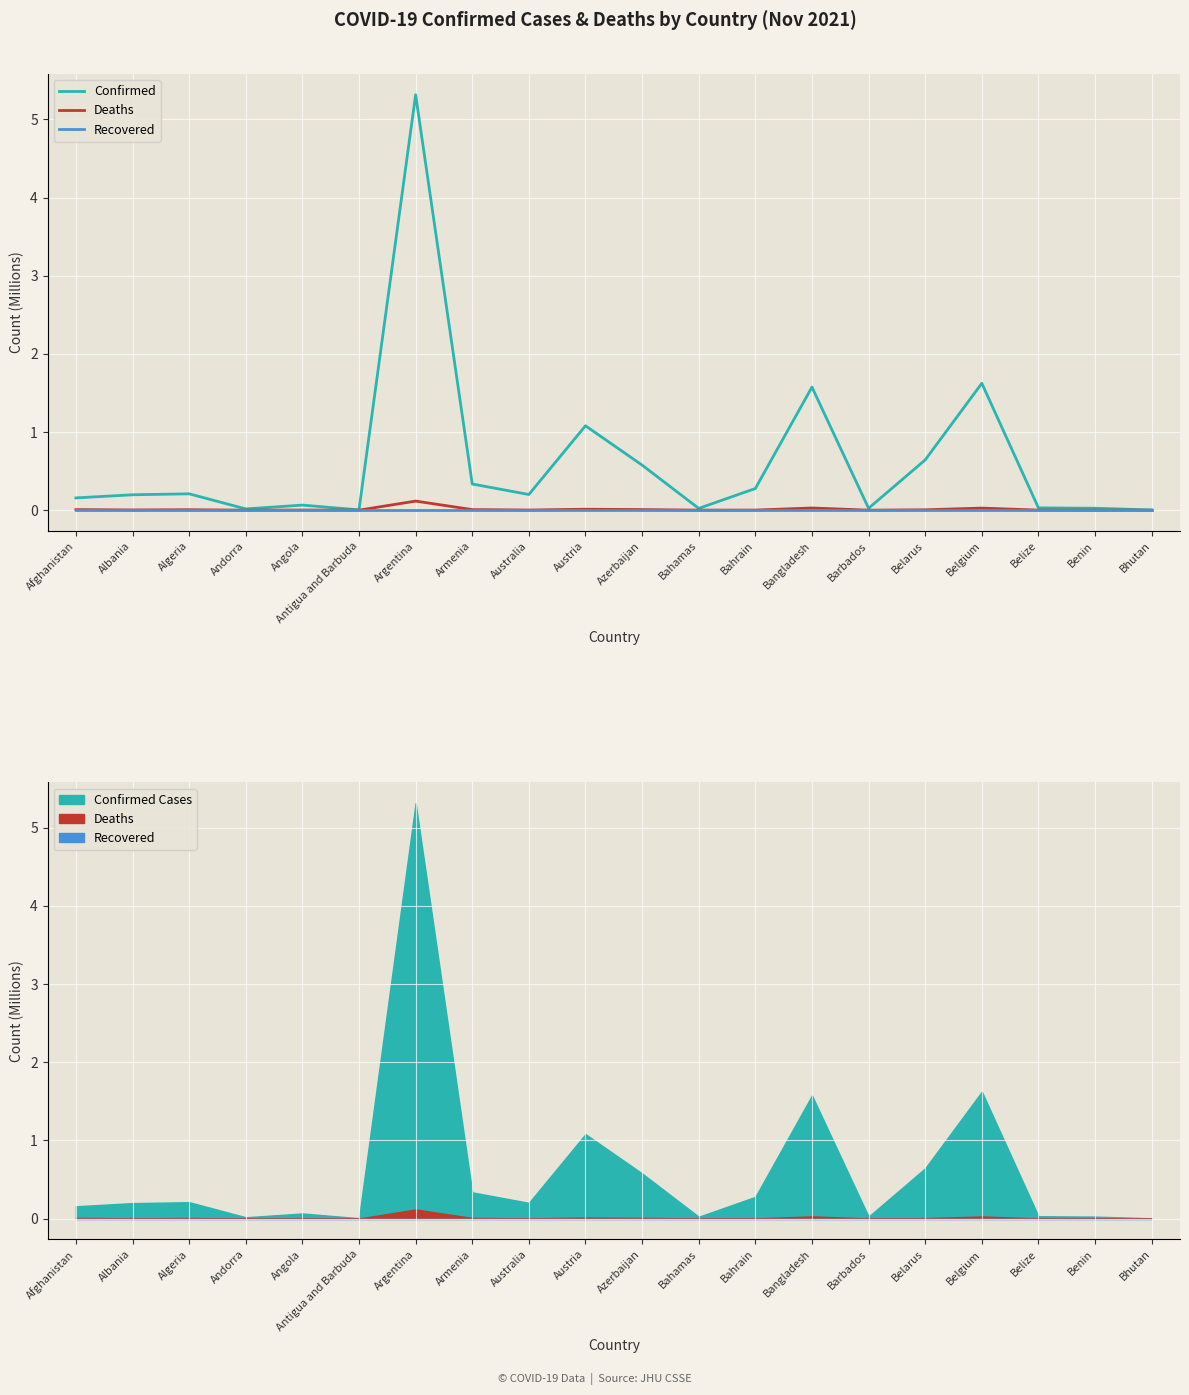

Which series has the largest range (max minus min)?

Confirmed